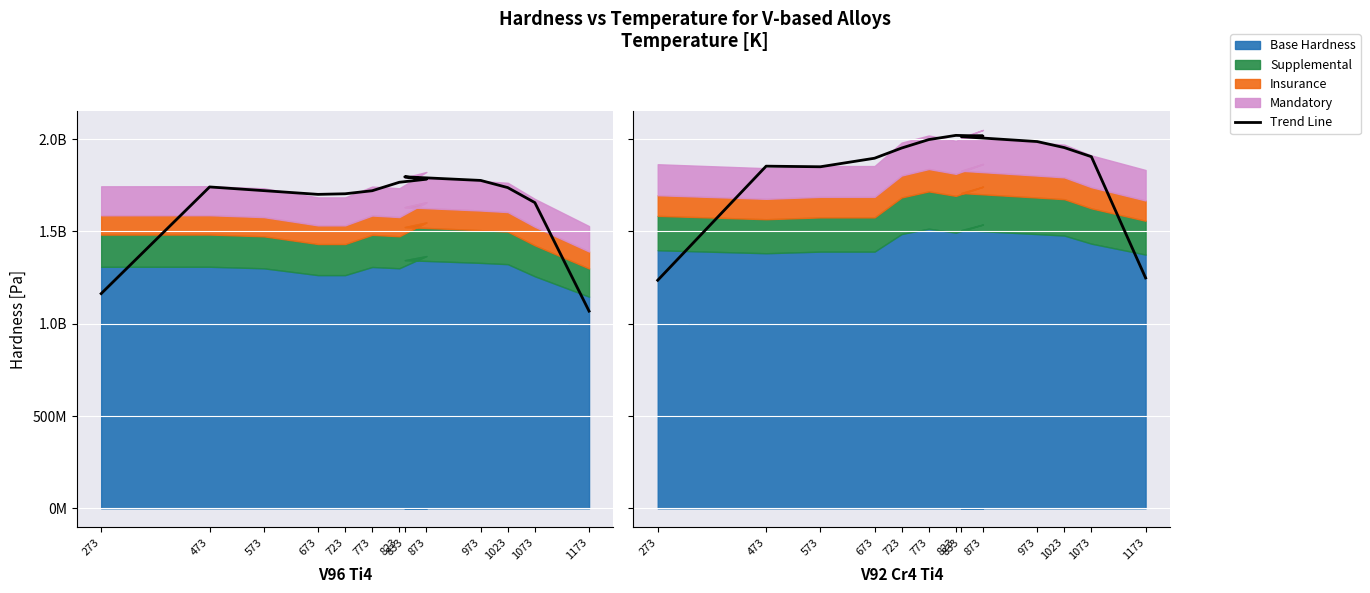

What is the value of the 13th point from the left?

1248398410